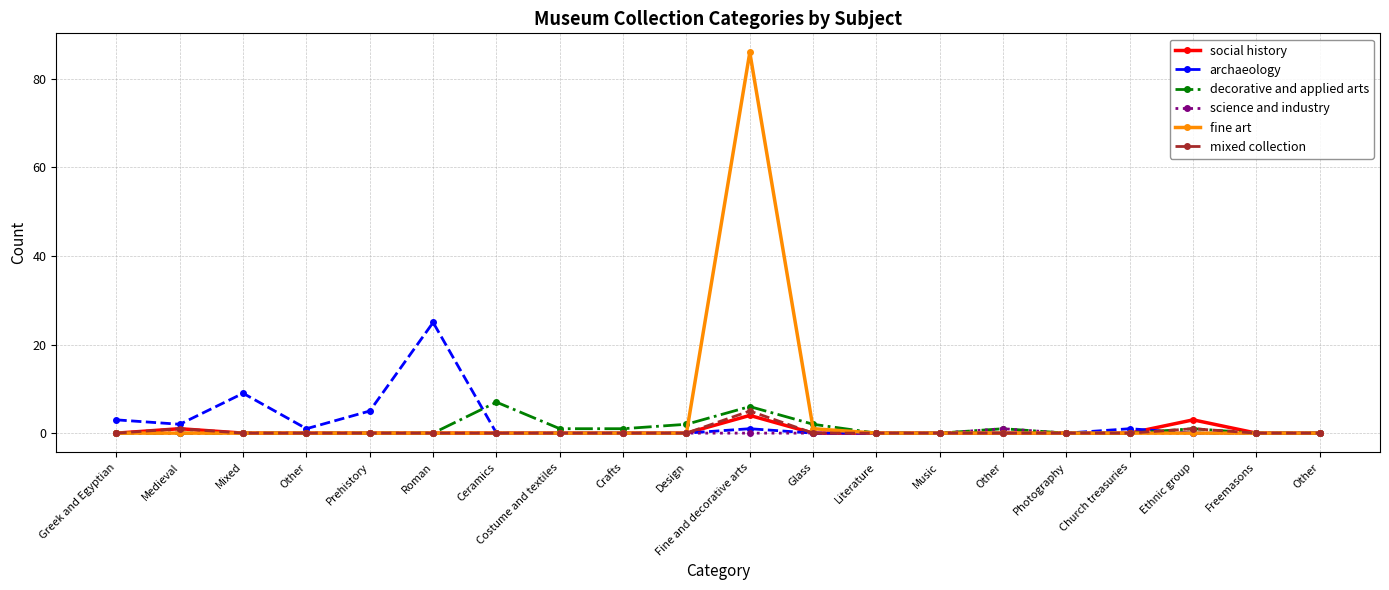

How many data points does each series have?

20